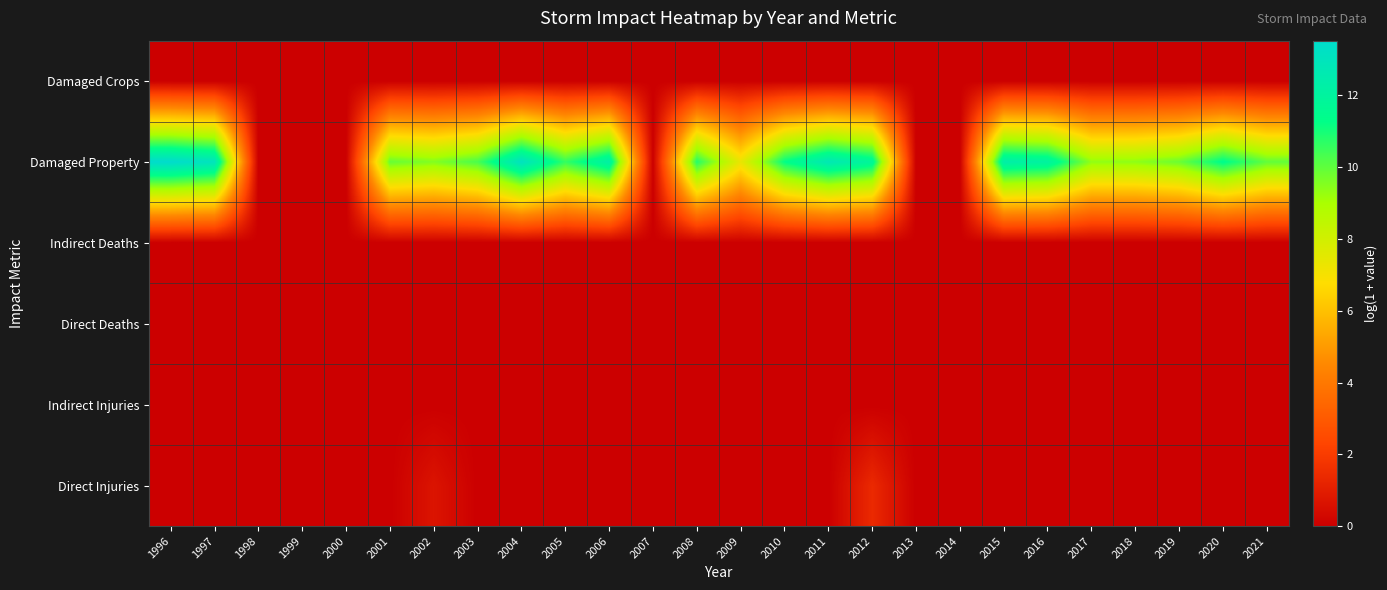

How many categories are shown in the chart?

26